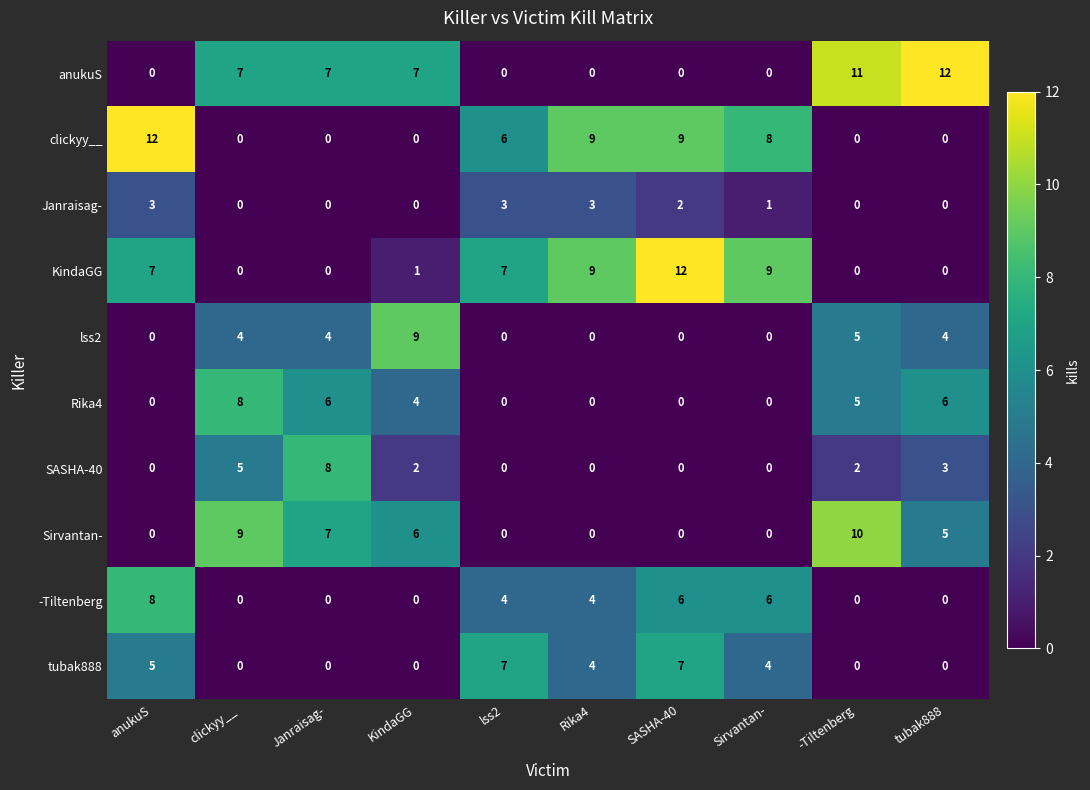

What is the maximum value shown in the chart?

12